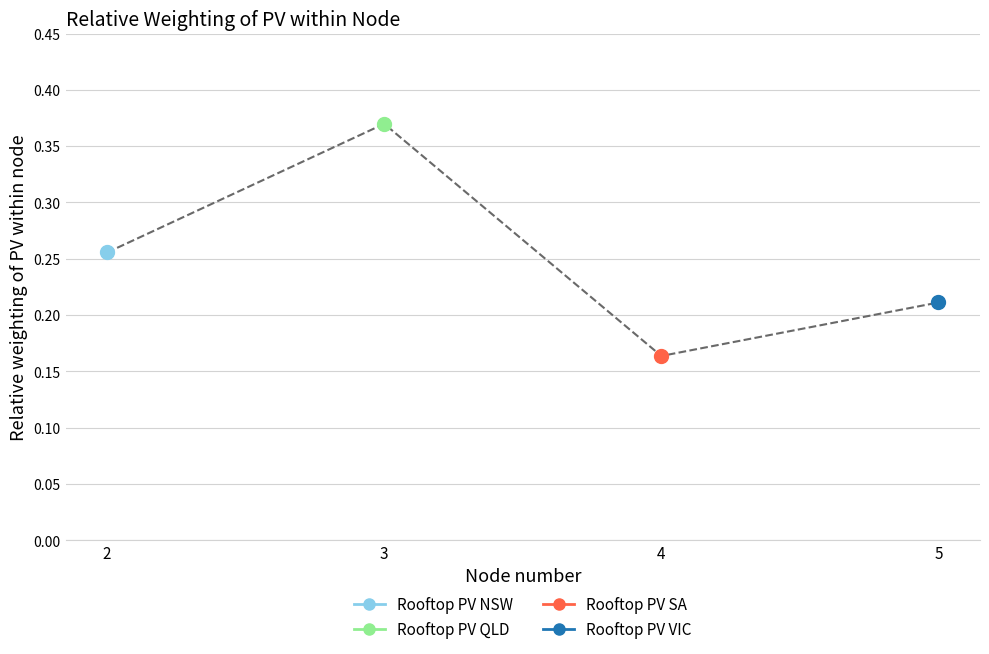

What are all the series names shown in the legend?

Rooftop PV NSW, Rooftop PV QLD, Rooftop PV SA, Rooftop PV VIC